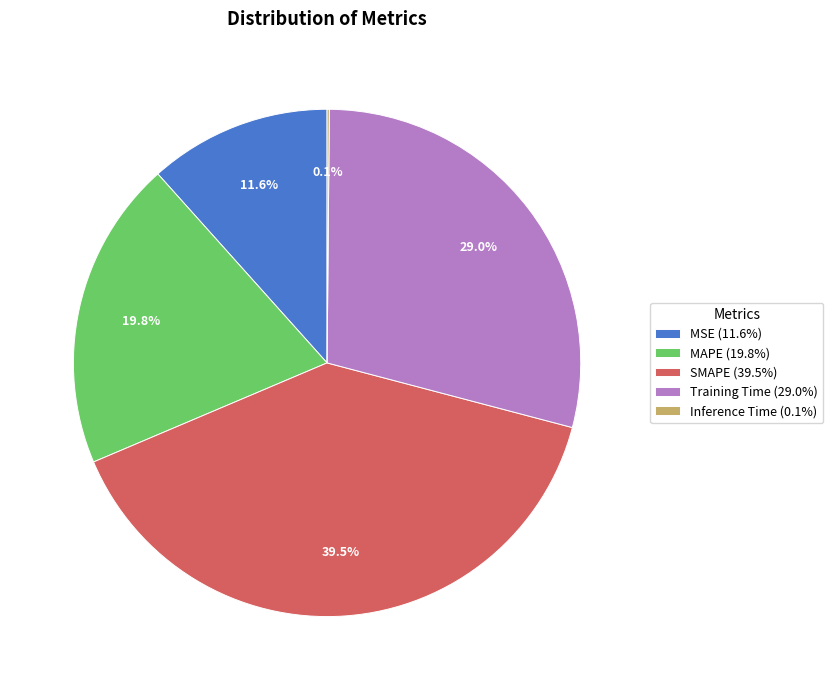

Approximately how many times larger is the value at MAPE (19.8%) compared to SMAPE (39.5%)?

0.5